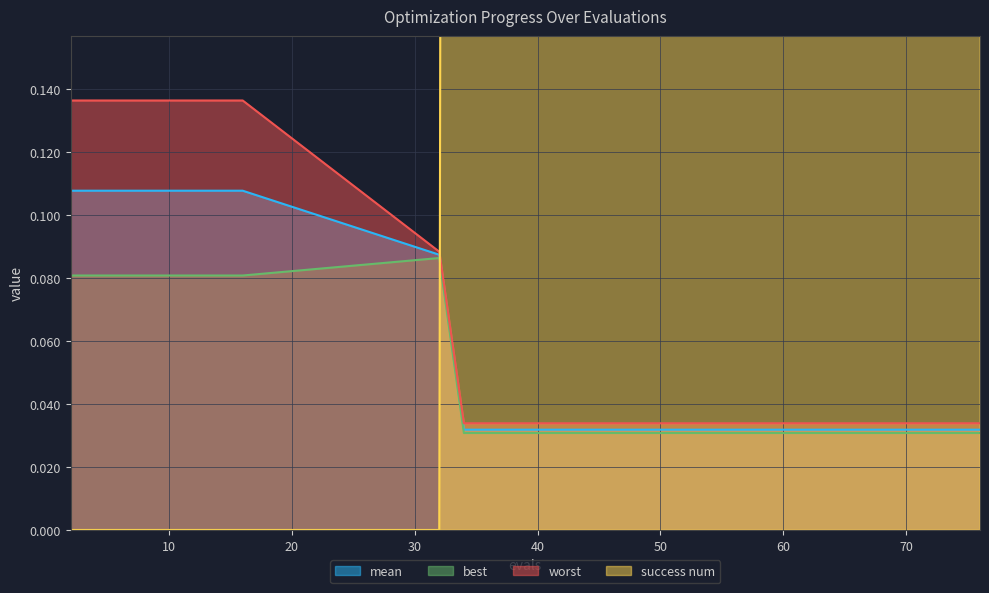

How many series are shown in this chart?

4